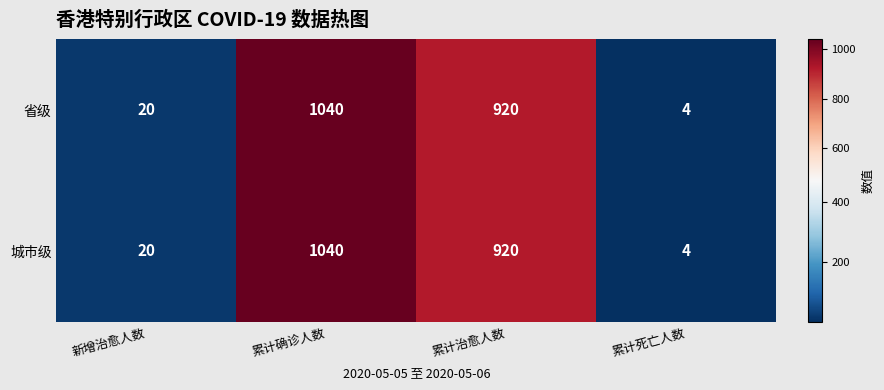

Rank the categories by 省级 value from highest to lowest.

累计确诊人数, 累计治愈人数, 新增治愈人数, 累计死亡人数